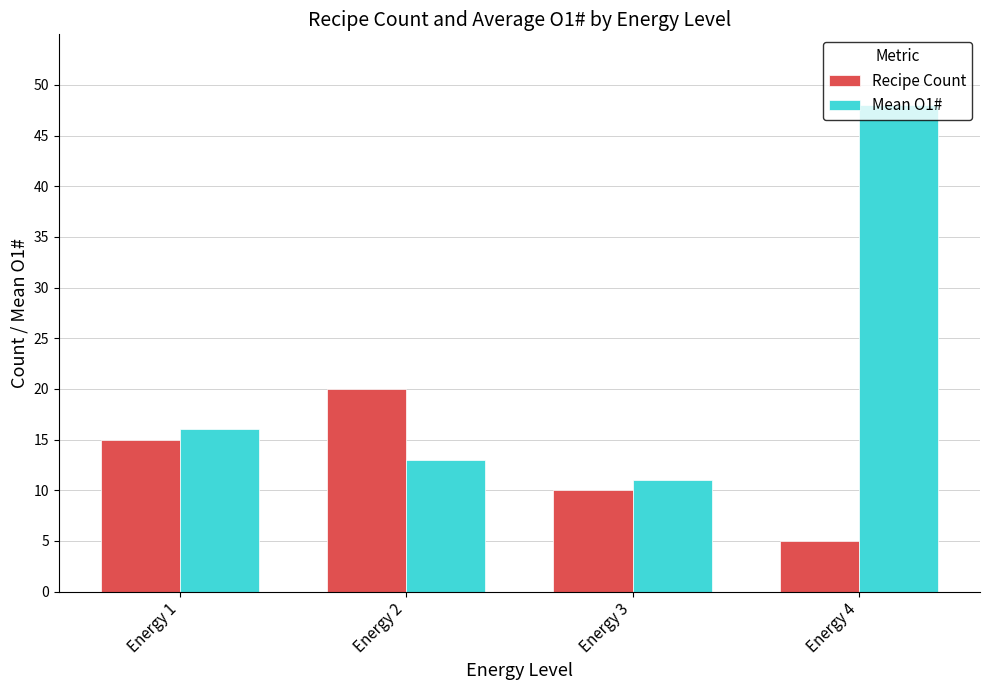

The value of Mean O1# at Energy 3 is 4. True or false?

False